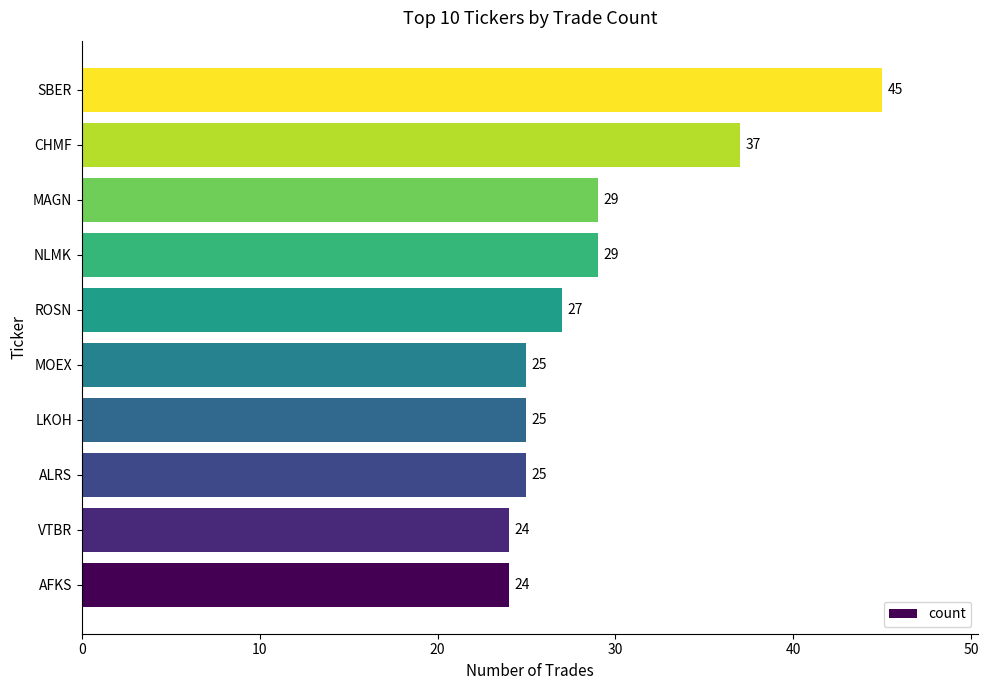

Approximately how many times larger is the value at MAGN compared to NLMK?

1.0